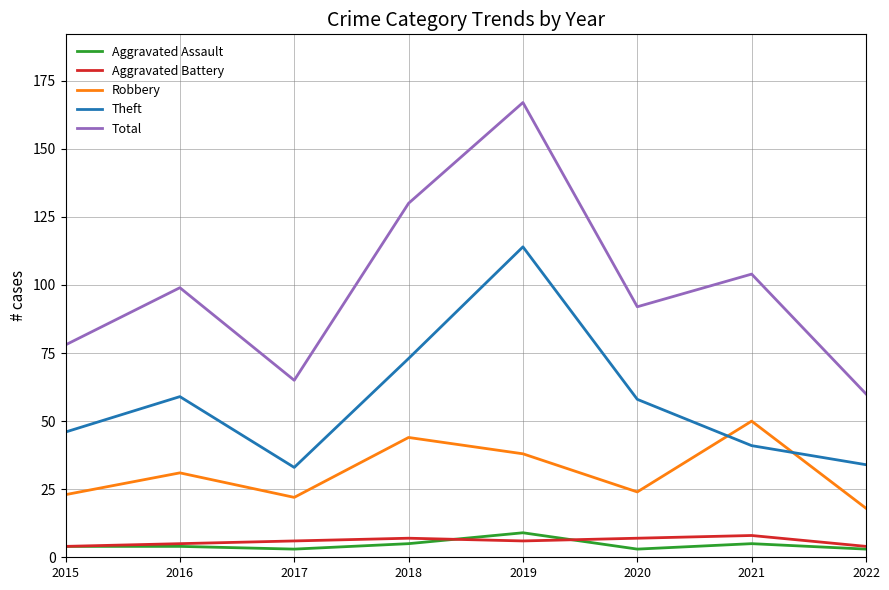

True or false: Aggravated Assault and Robbery cross at least once.

False